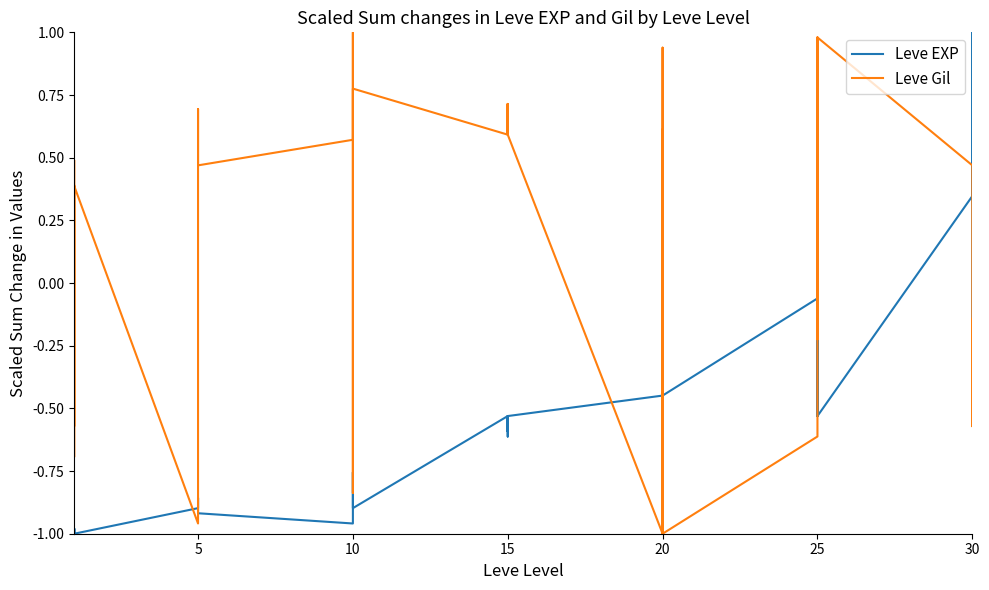

After their last crossing, which series has the higher values: Leve EXP or Leve Gil?

Leve EXP